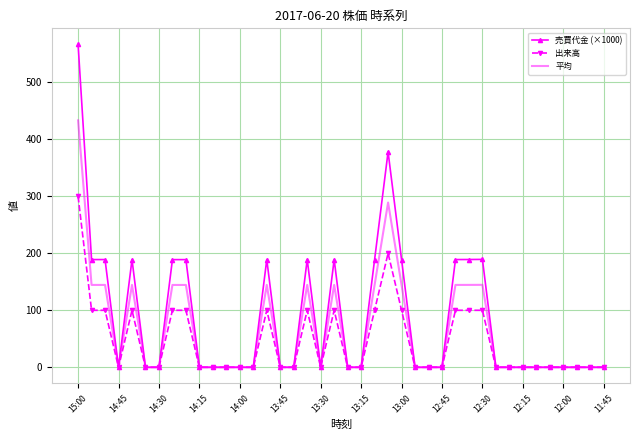

What is the highest value of the 平均 series?

433.2